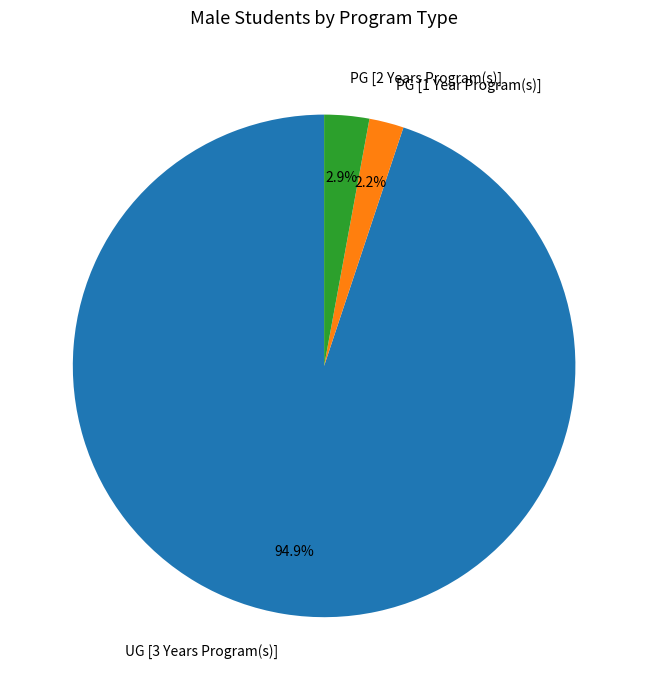

Count the number of slices in the pie.

3